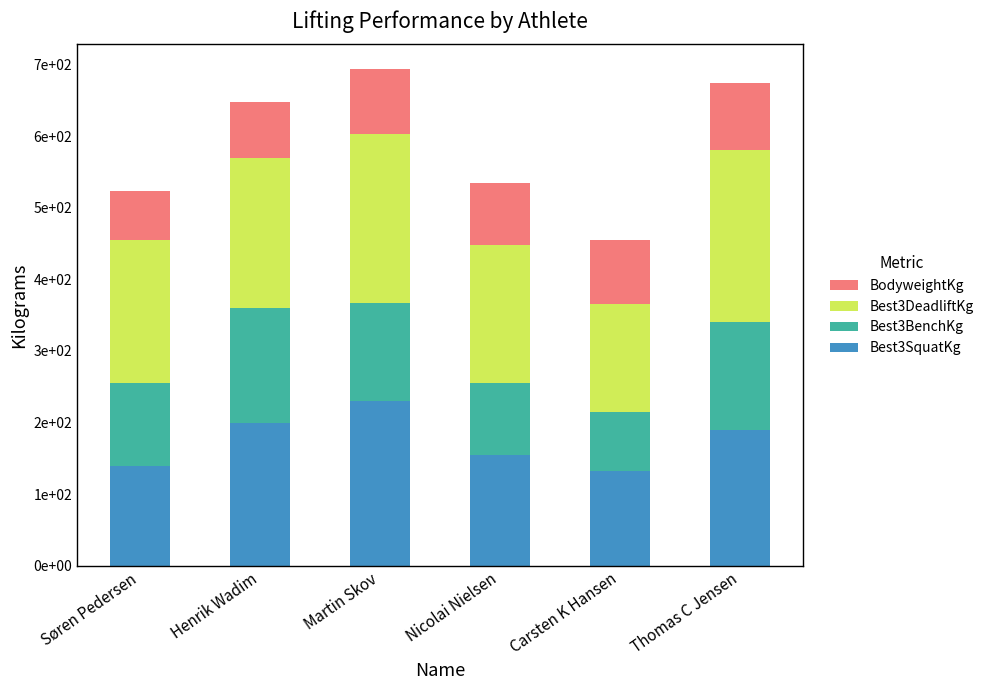

Does the chart contain any negative values?

No